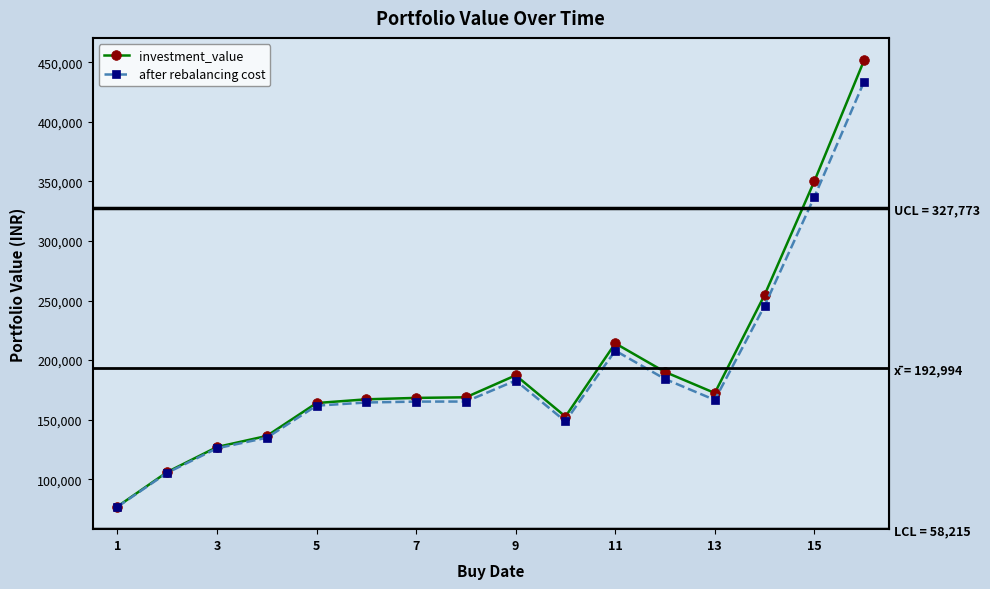

In investment_value, how many points are higher than both neighbors (excluding endpoints)?

2